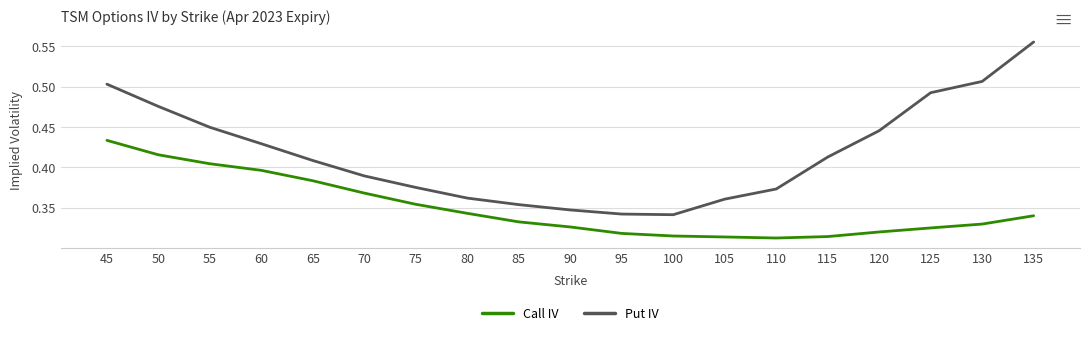

Which series has the widest spread of values?

Put IV